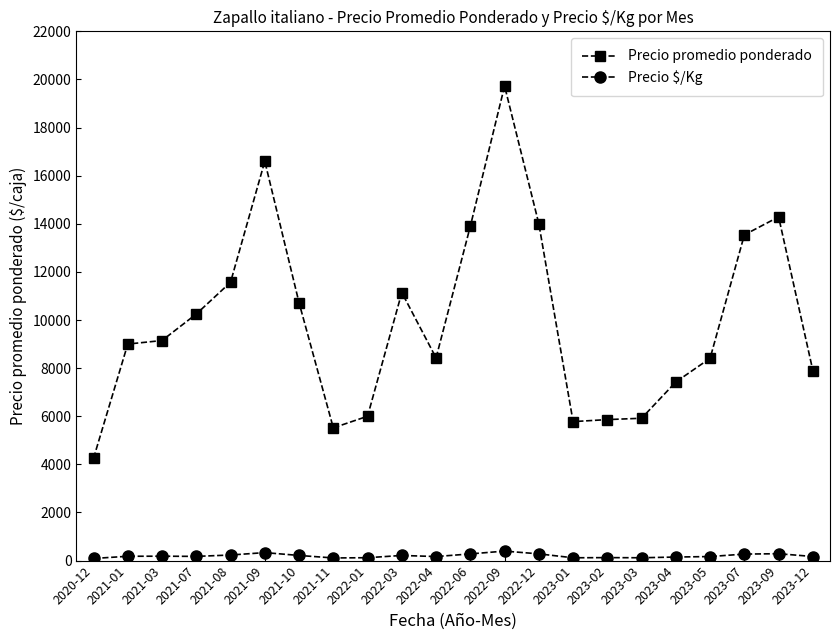

What are all the series names shown in the legend?

Precio promedio ponderado, Precio $/Kg